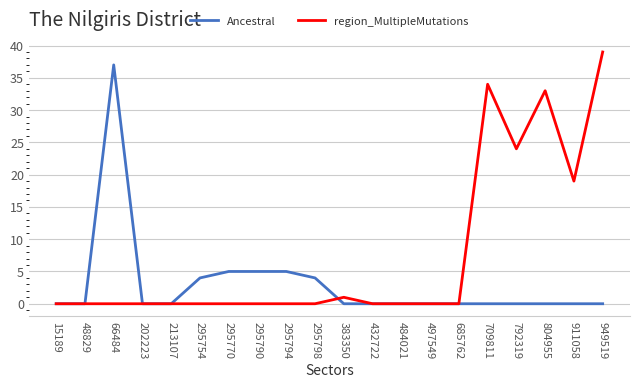

At which label is region_MultipleMutations closest to 19?

911058